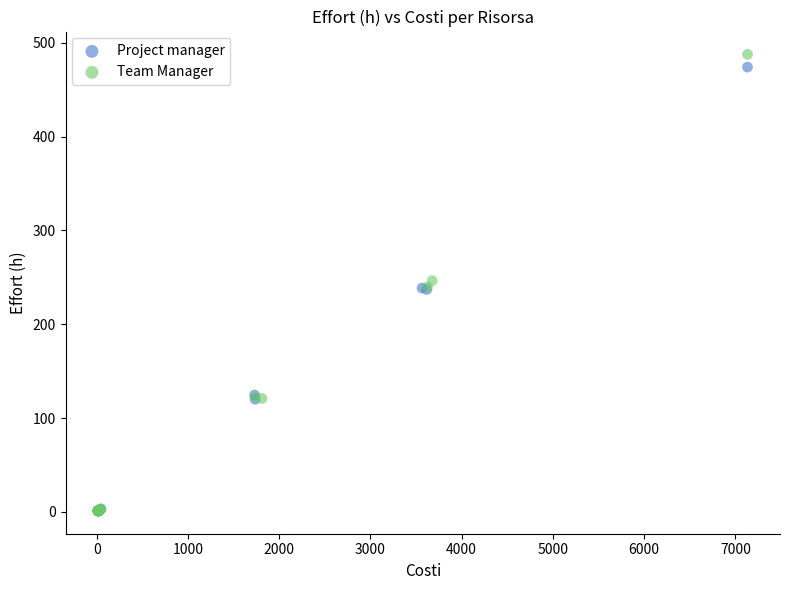

Which series reaches the maximum Y coordinate?

Team Manager